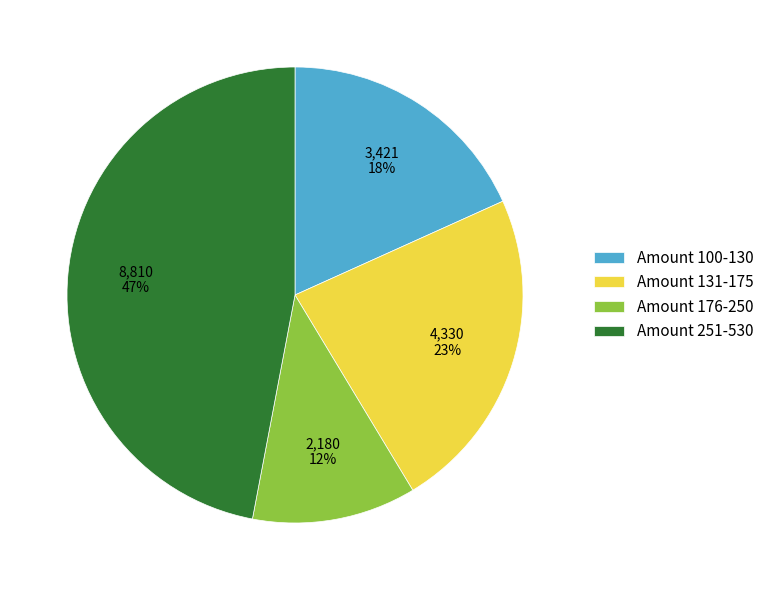

Do Amount 131-175 and Amount 100-130 together represent more than half of the pie?

No